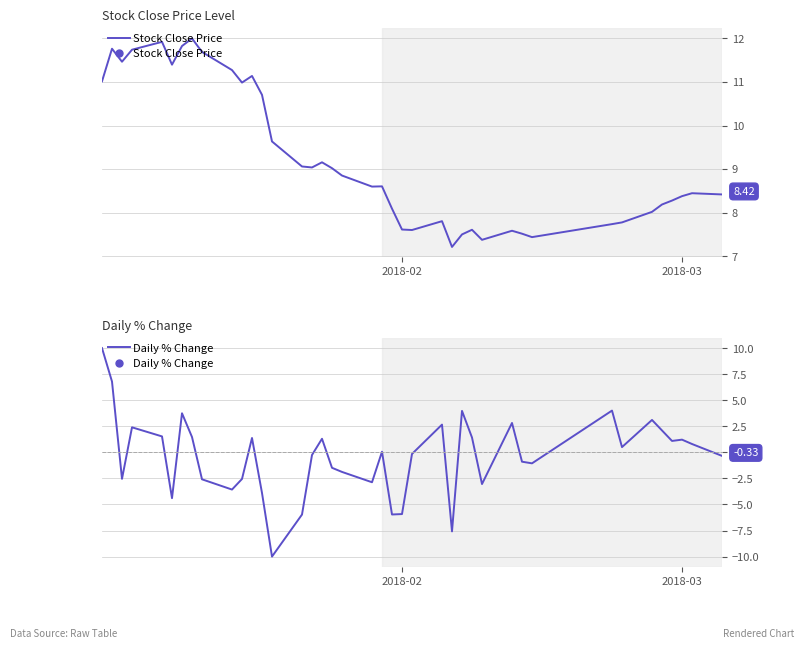

How many interior local peaks does the Daily % Change series have?

11